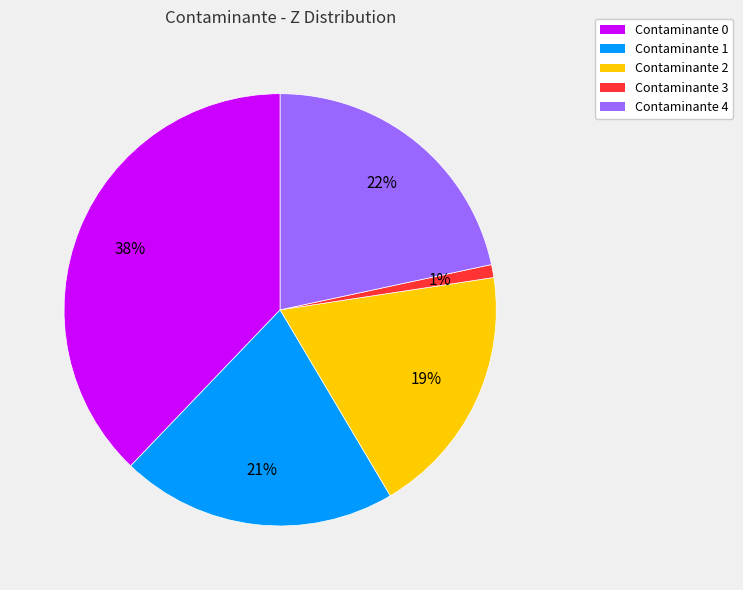

True or false: Contaminante 0 accounts for 38% of the total.

True